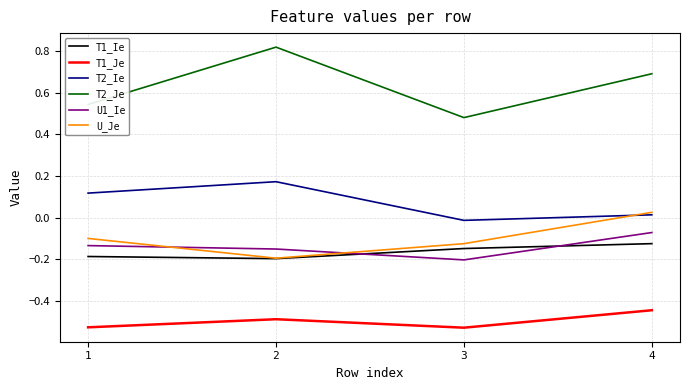

True or false: T1_Ie and T2_Ie intersect in this chart.

False